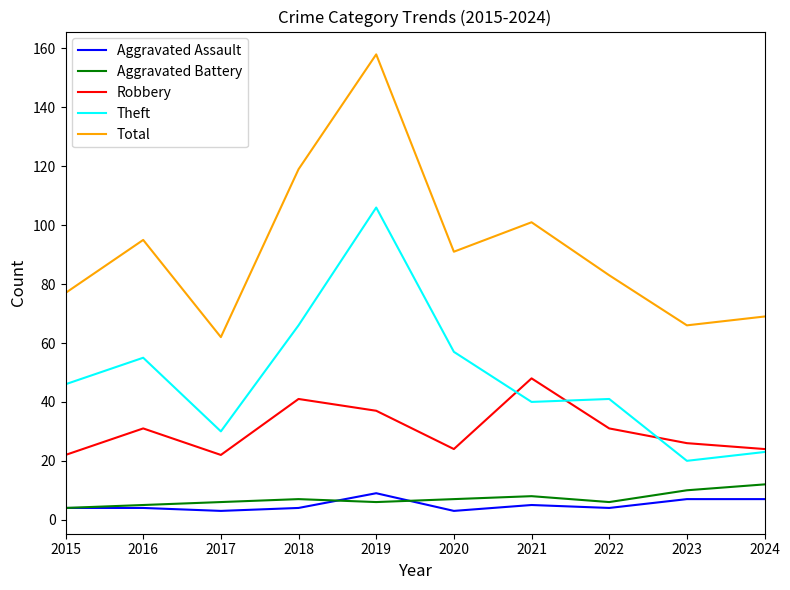

What is the sum of the Robbery values at 2023 and 2015?

48